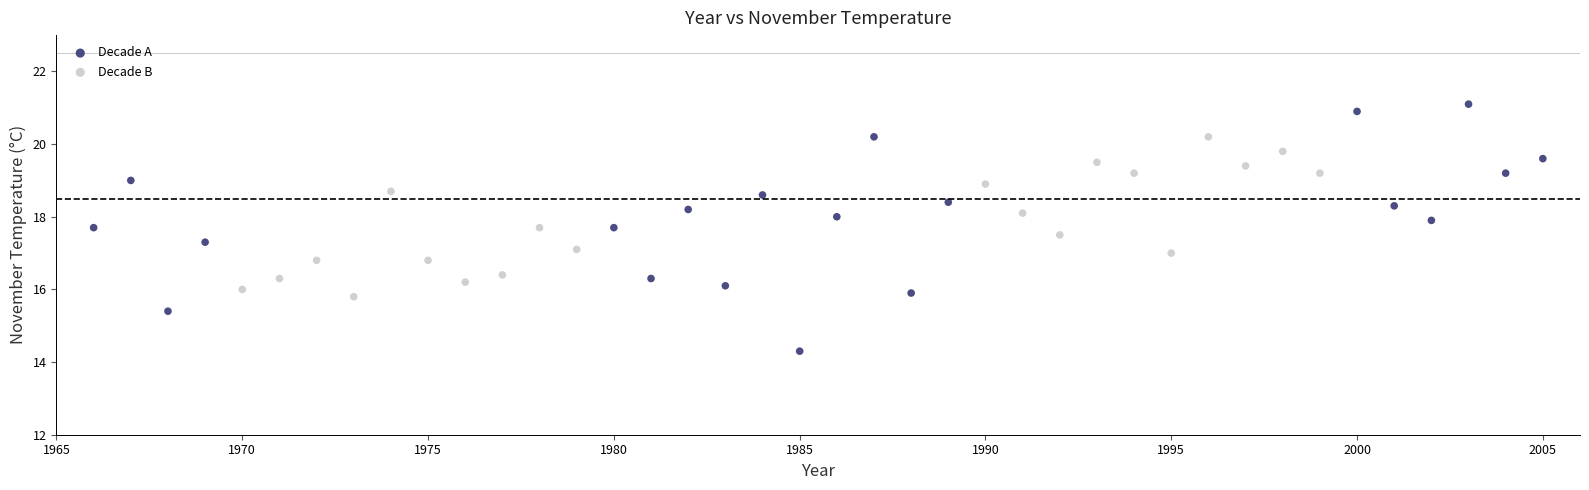

Which series reaches the minimum Y coordinate?

Decade A